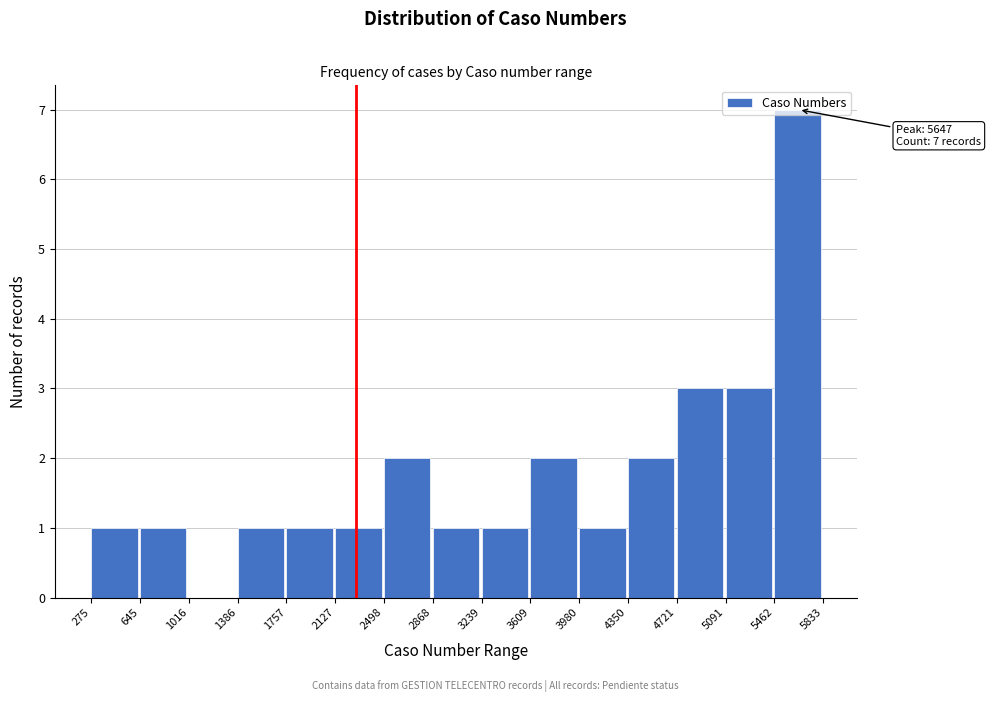

Which range on the x-axis has the tallest bar?

5462 to 5833